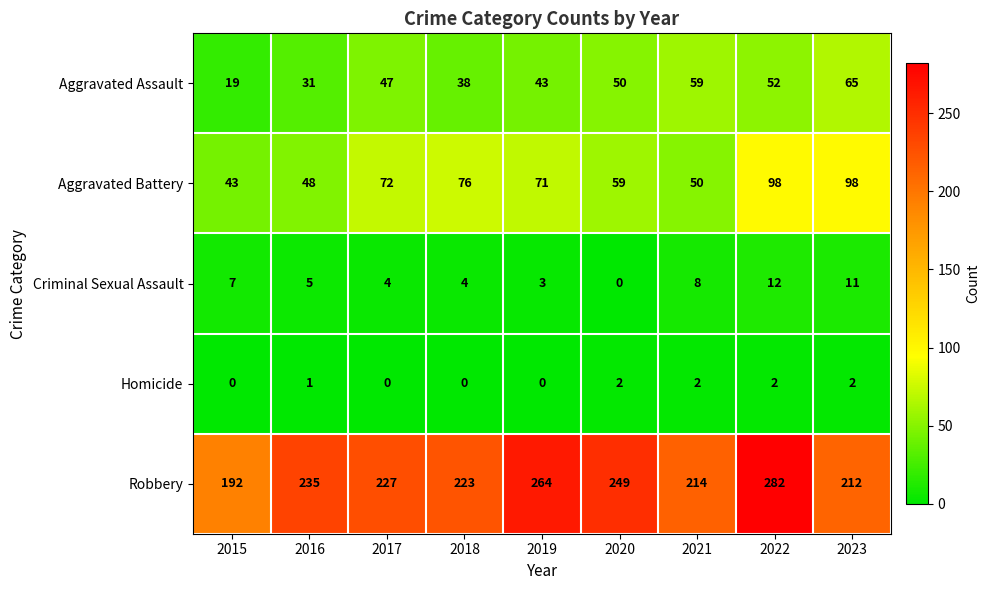

At how many categories does at least one series exceed 109?

9